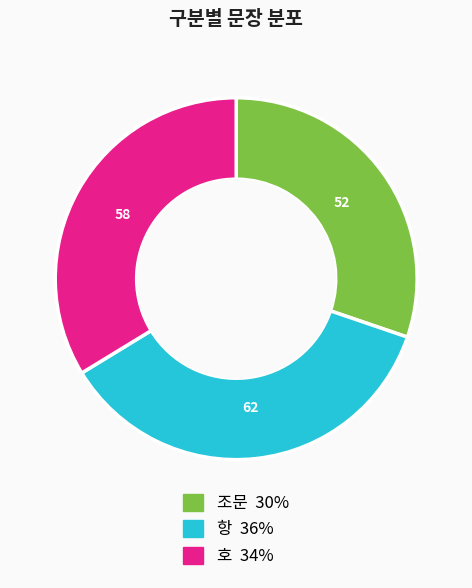

The 호 slice represents 42% of the pie. True or false?

False